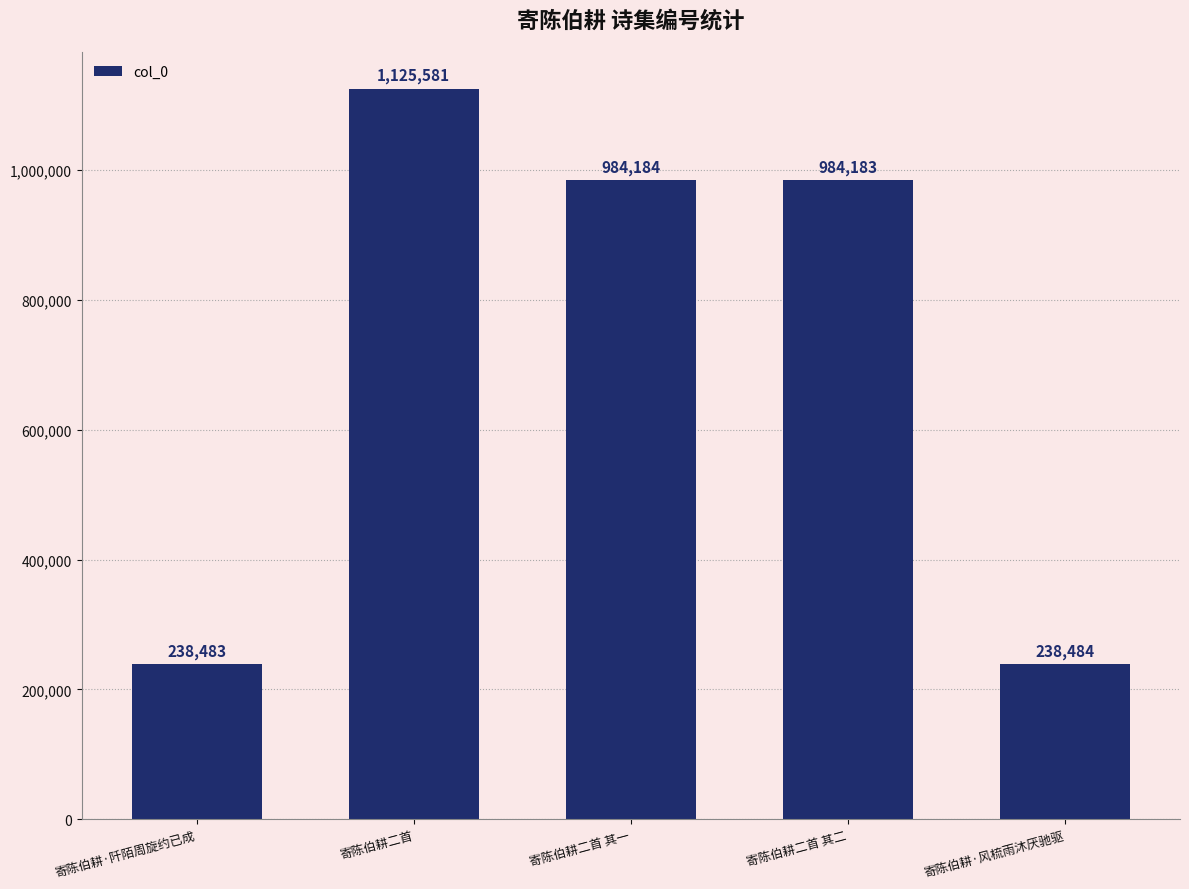

Which label corresponds to the smallest value in the chart?

寄陈伯耕·阡陌周旋约已成